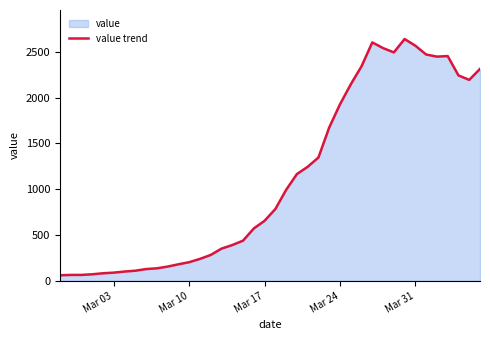

What is the maximum value shown in the chart?

2640